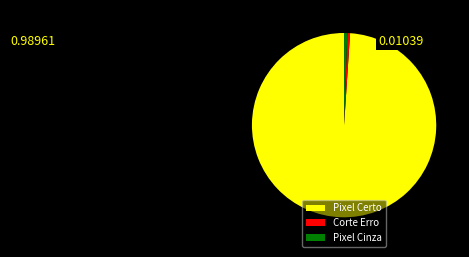

Is the sum of Pixel Certo and Corte Erro greater than half?

Yes